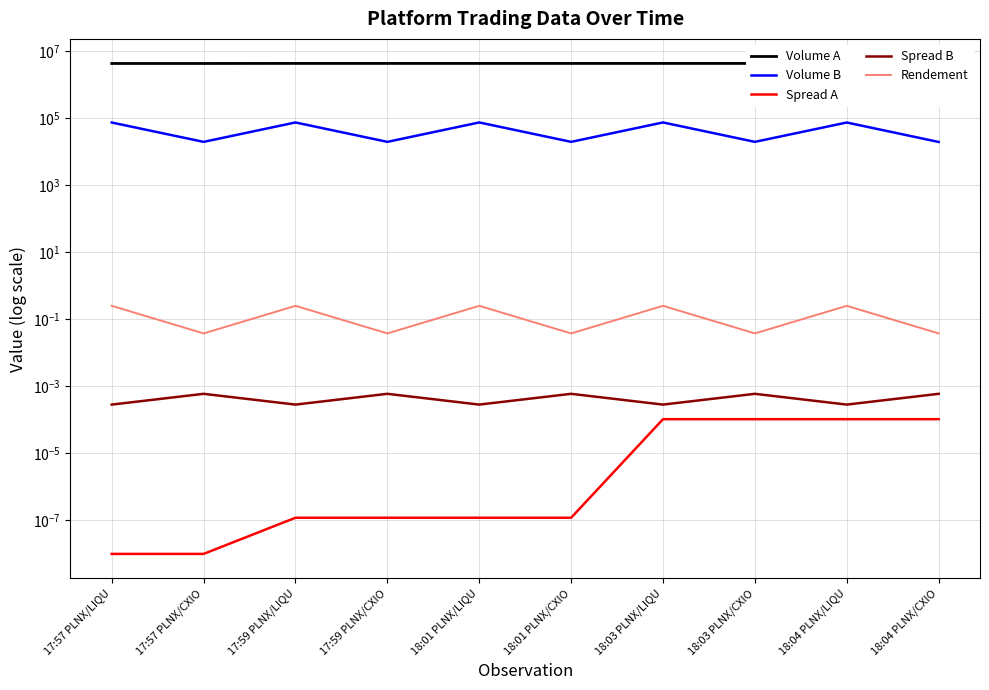

Rank the series by their maximum value, from highest to lowest.

Volume A, Volume B, Rendement, Spread B, Spread A